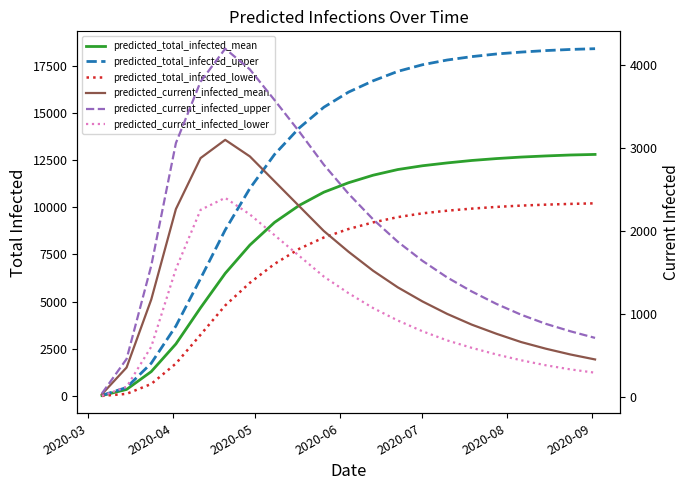

What is the difference between the maximum and minimum values in the predicted_current_infected_upper series?

4160